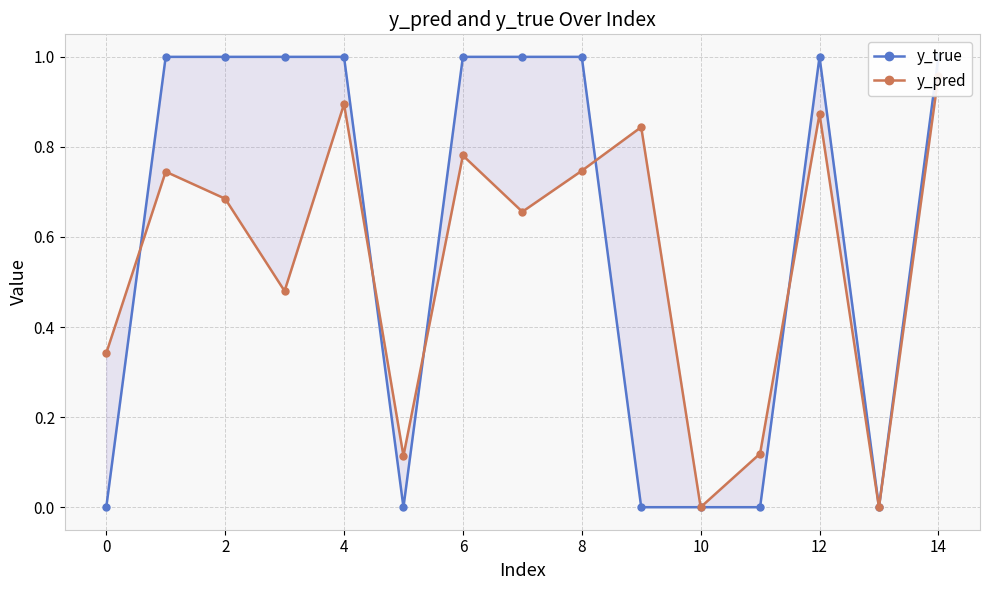

True or false: y_pred has more than 0 points higher than both neighbors.

True